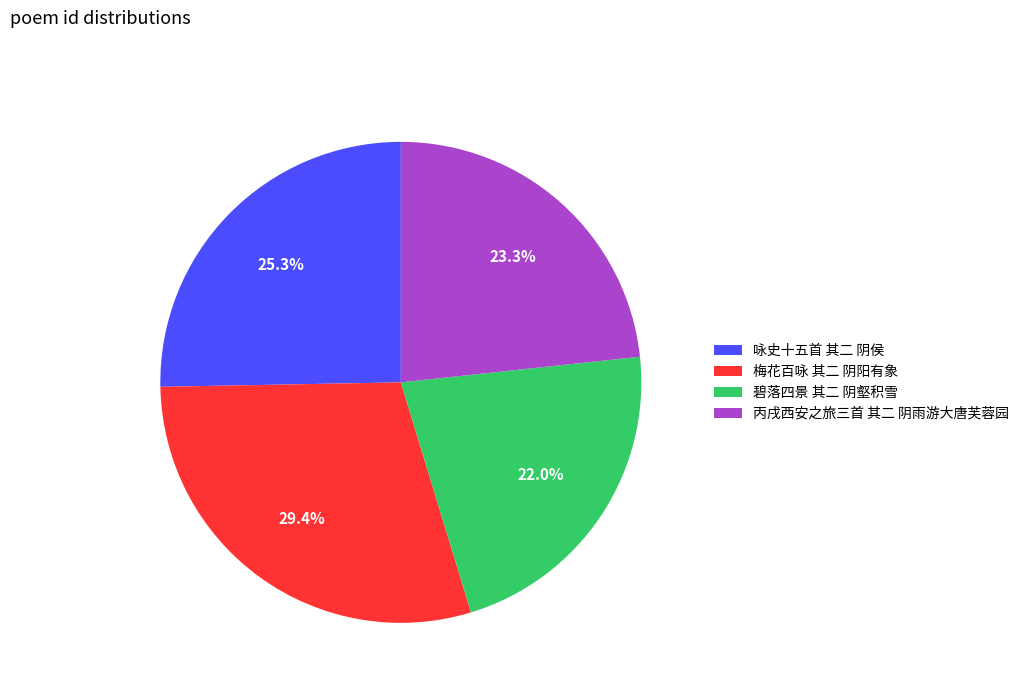

True or false: 梅花百咏 其二 阴阳有象 accounts for 29% of the total.

True